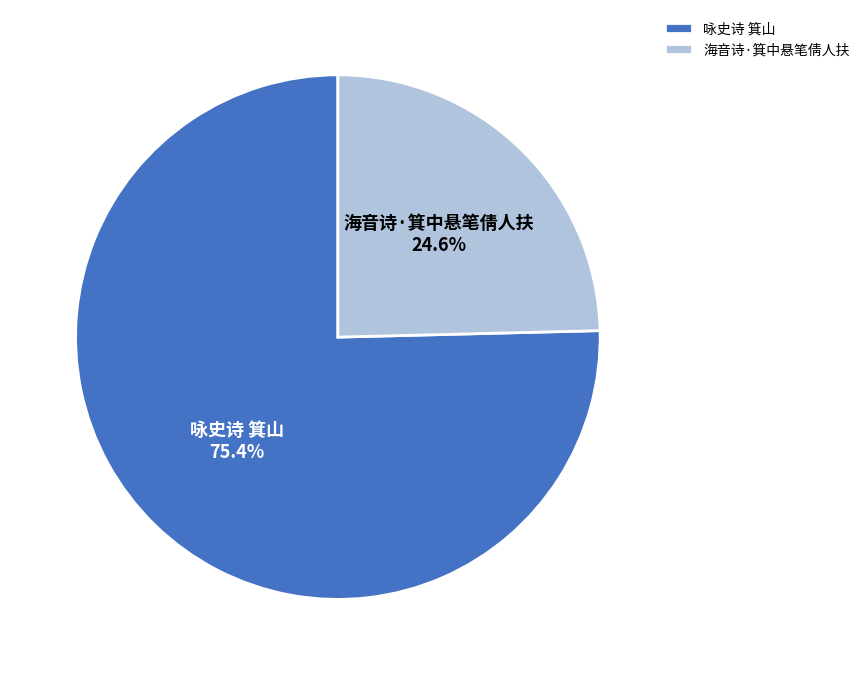

Rank the categories by value from highest to lowest.

咏史诗 箕山, 海音诗·箕中悬笔倩人扶